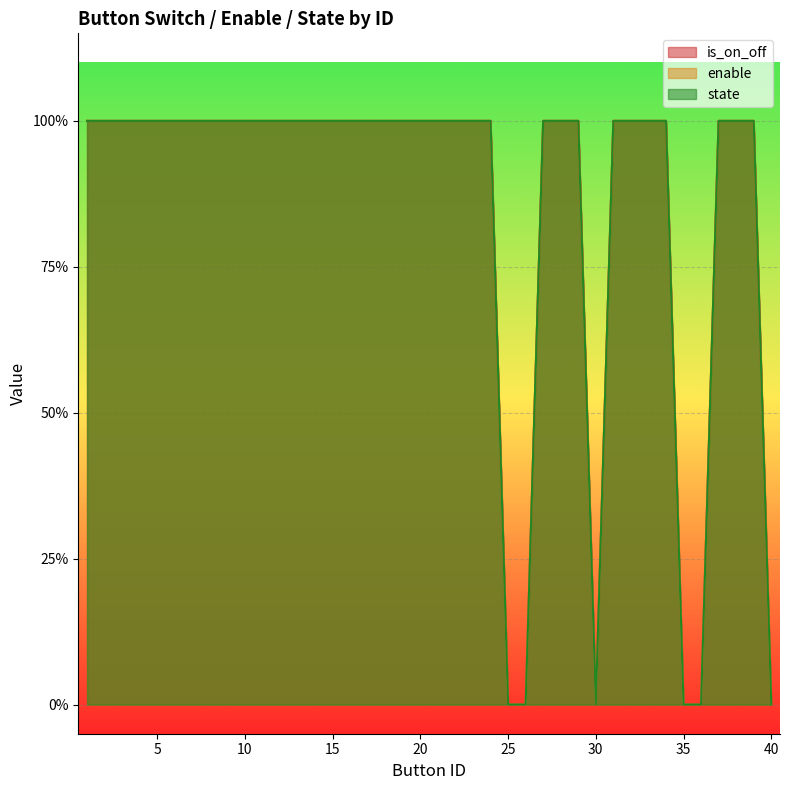

At which category does enable reach its first local valley?

30